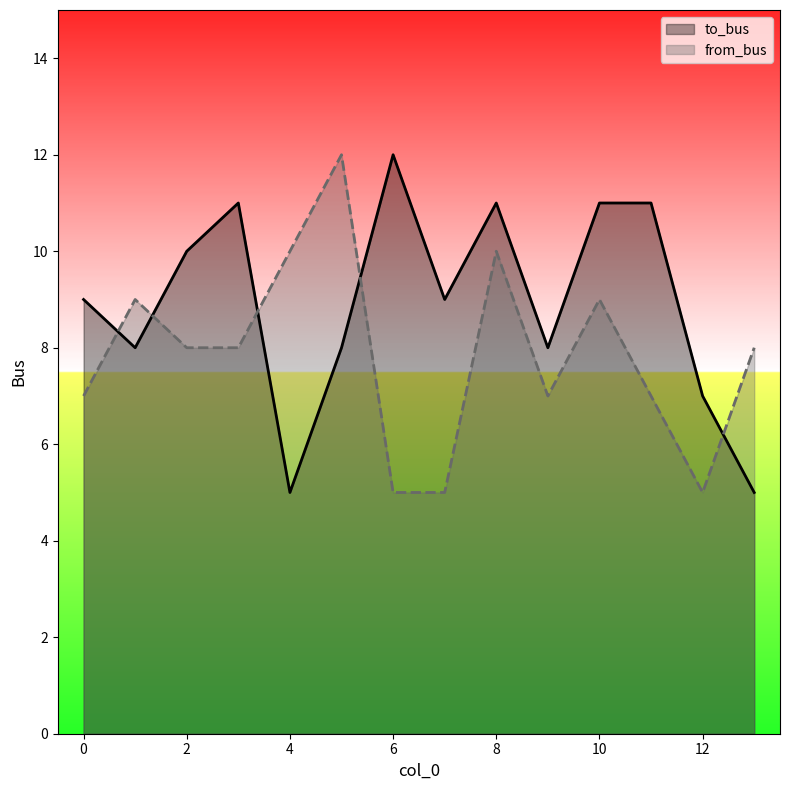

What is the value of the to_bus point at the 10th from the left?

8